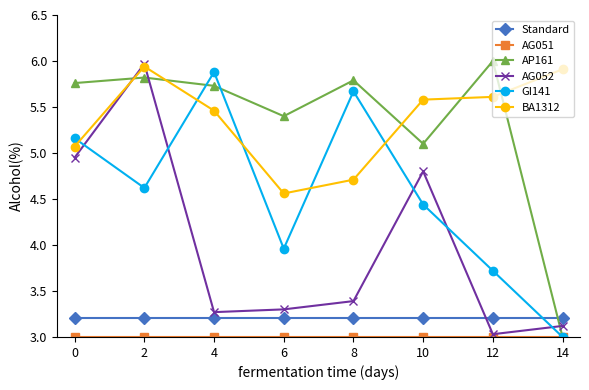

Which series has the largest total across all categories?

BA1312